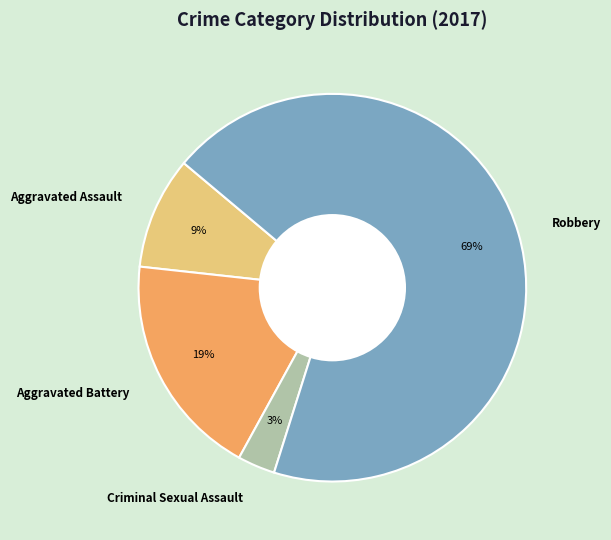

Is there a majority slice in this chart?

Yes